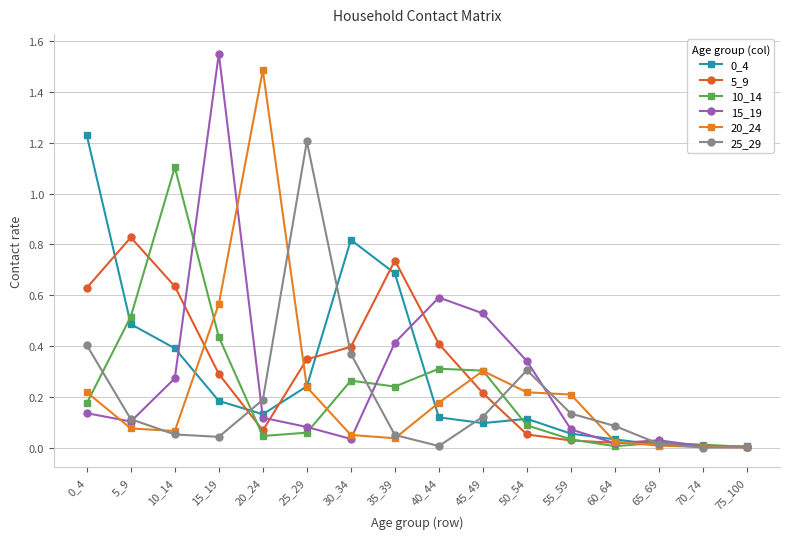

What is the total value across all series at 30_34?

1.9